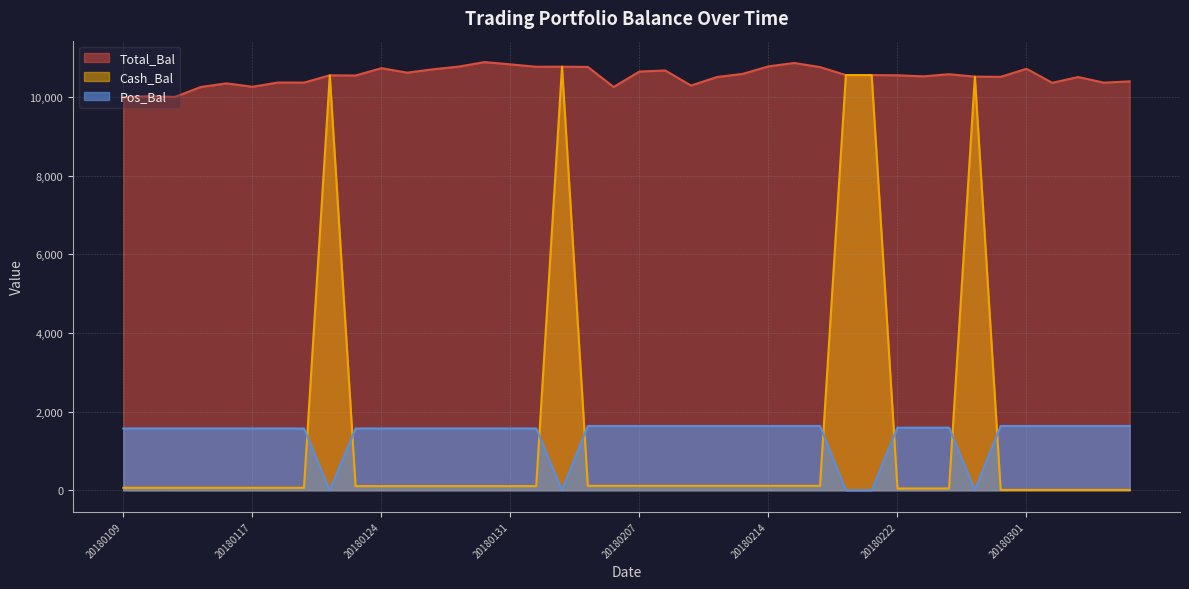

How many positive values does the Pos_Bal series have?

35